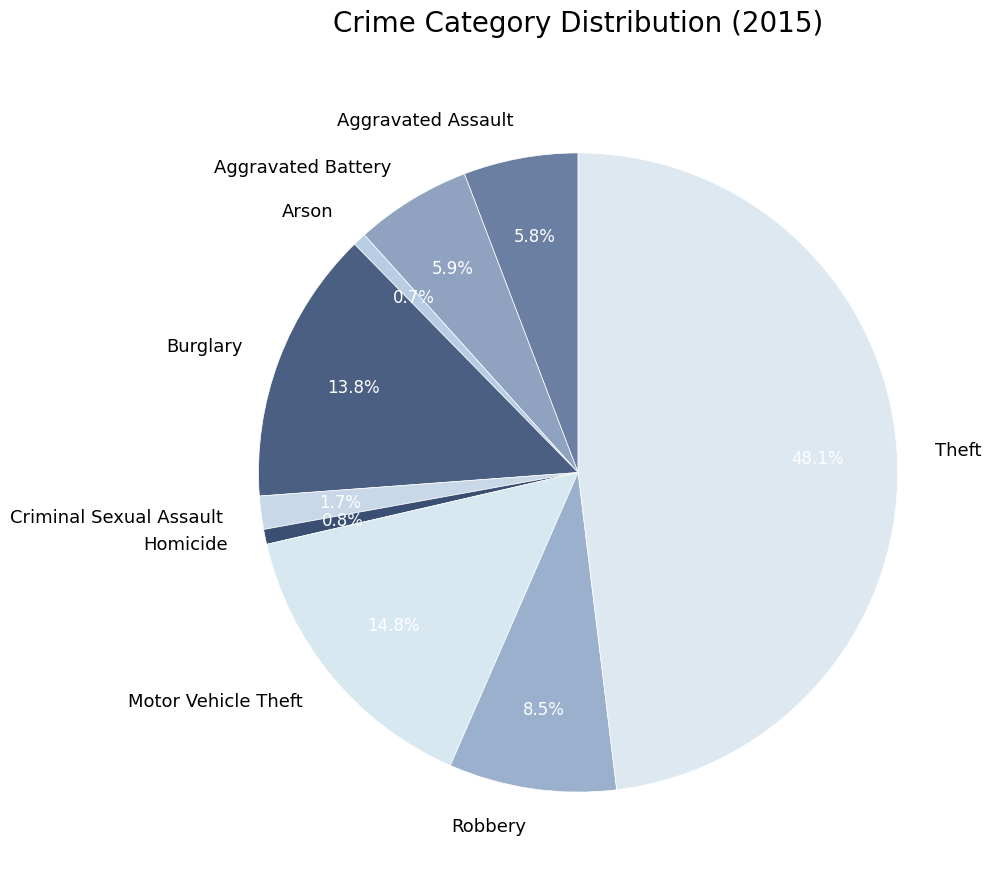

To the nearest percent, what is the difference between the Robbery and Homicide slice percentages?

8%